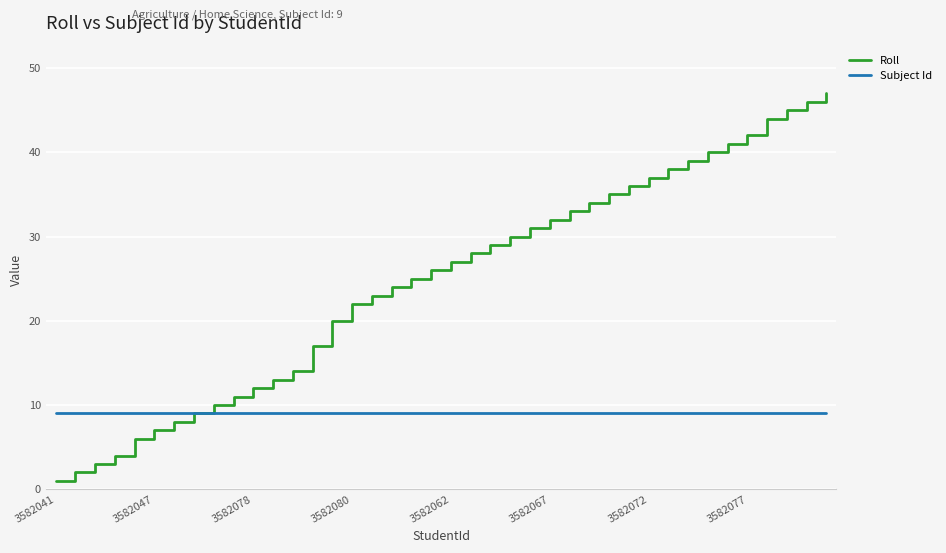

Which series has the largest range (max minus min)?

Roll